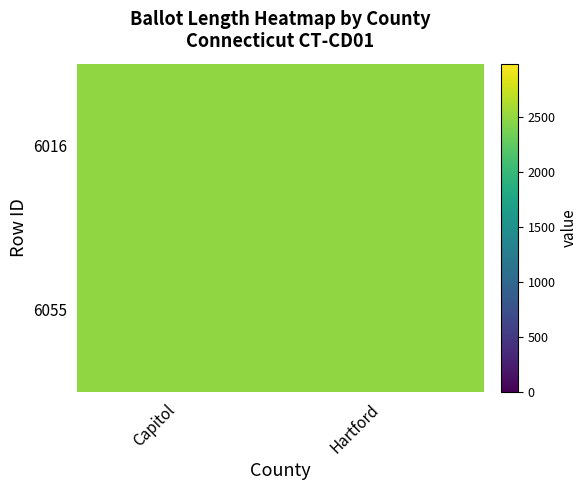

How many categories are shown in the chart?

2